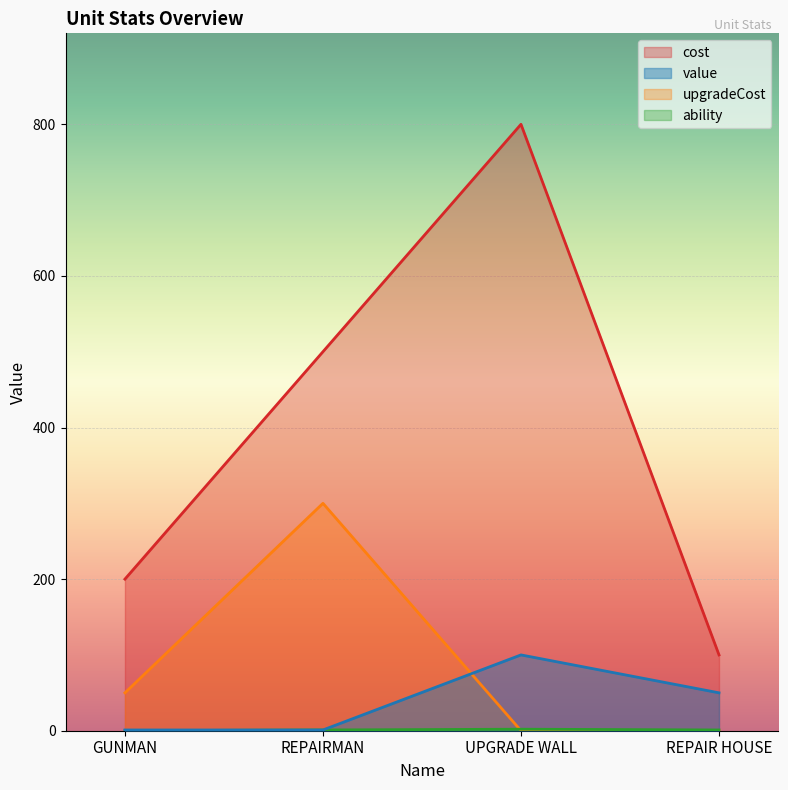

What is the sum of all value values?

152